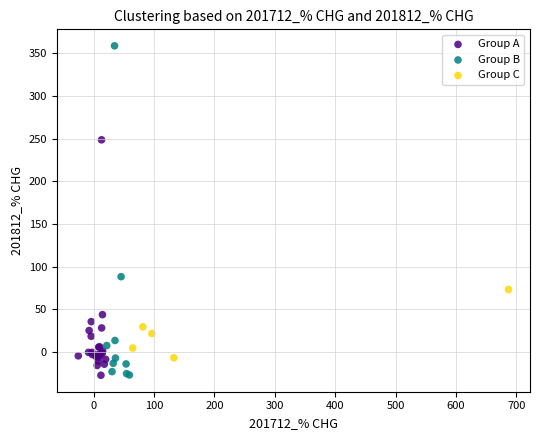

Which series has the widest spread of Y values?

Group B